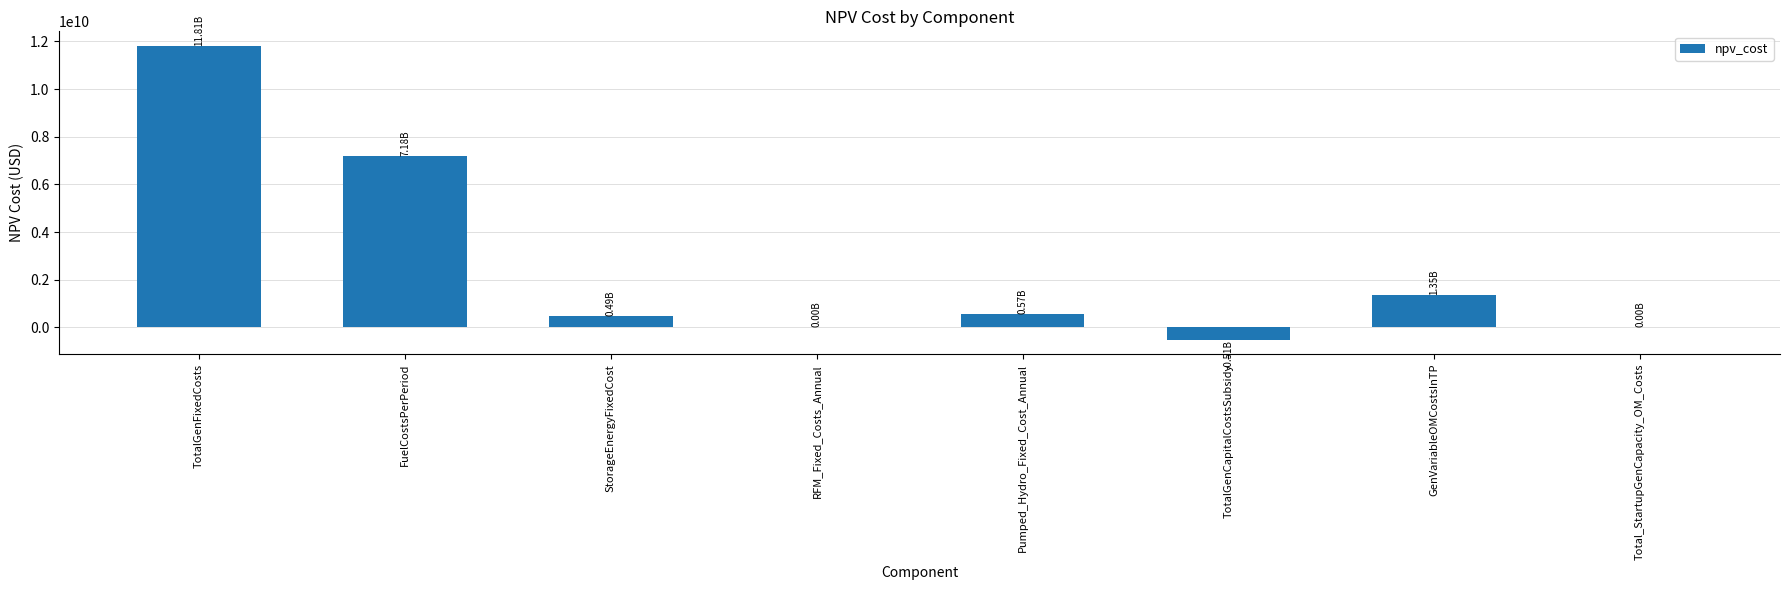

Which category has the highest value across all series?

TotalGenFixedCosts